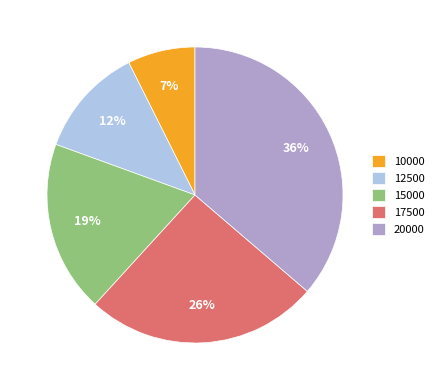

Rank the categories by value from highest to lowest.

20000, 17500, 15000, 12500, 10000